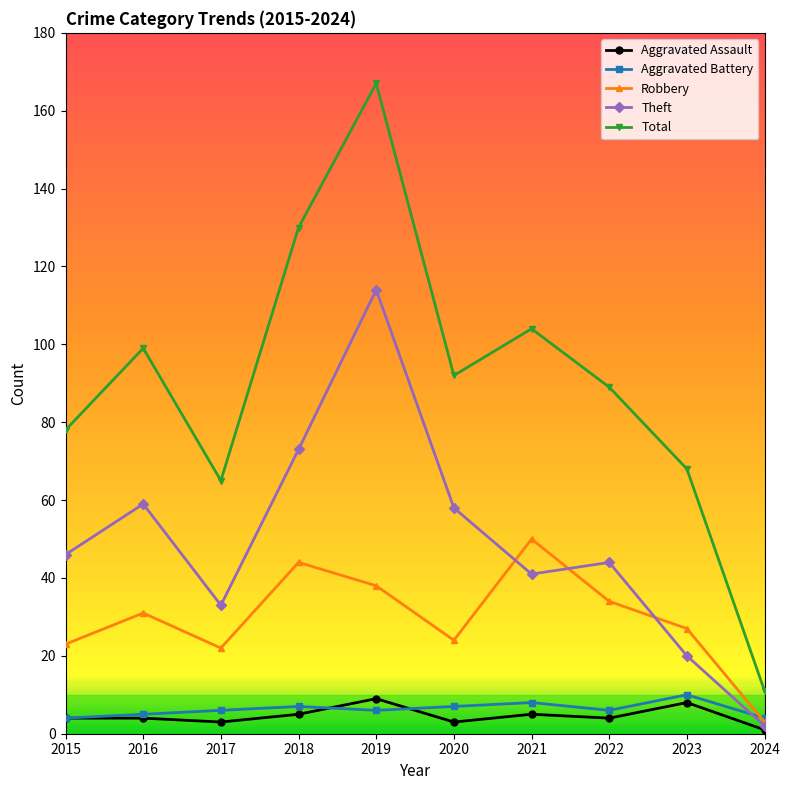

How many interior local peaks does the Robbery series have?

3